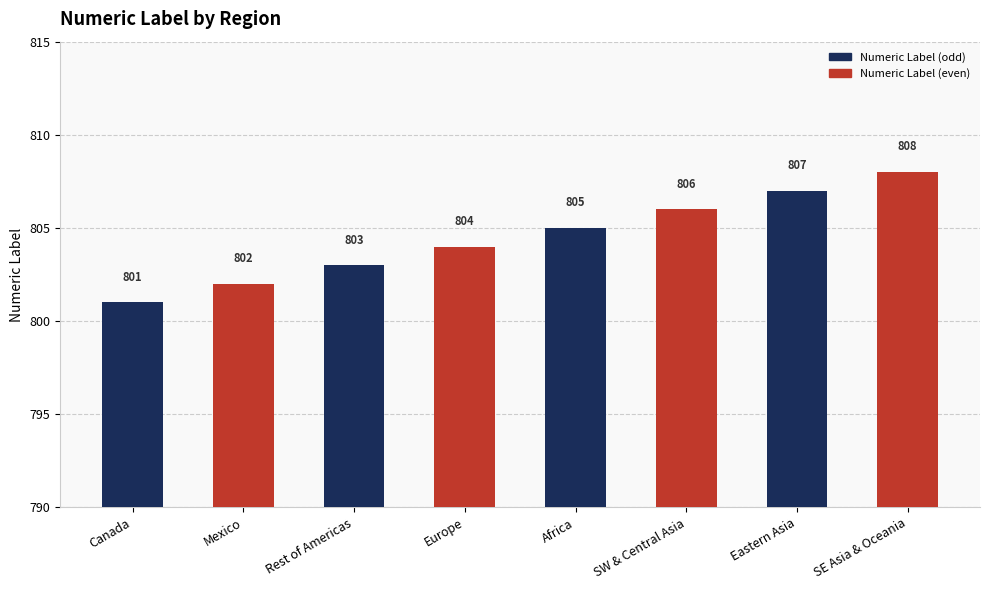

What is the change in value from SW & Central Asia to SE Asia & Oceania?

+2